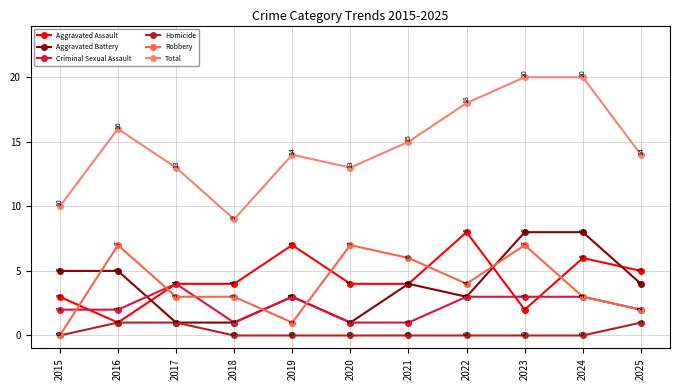

What value does the Total series have at 2019, to the nearest 5?

15